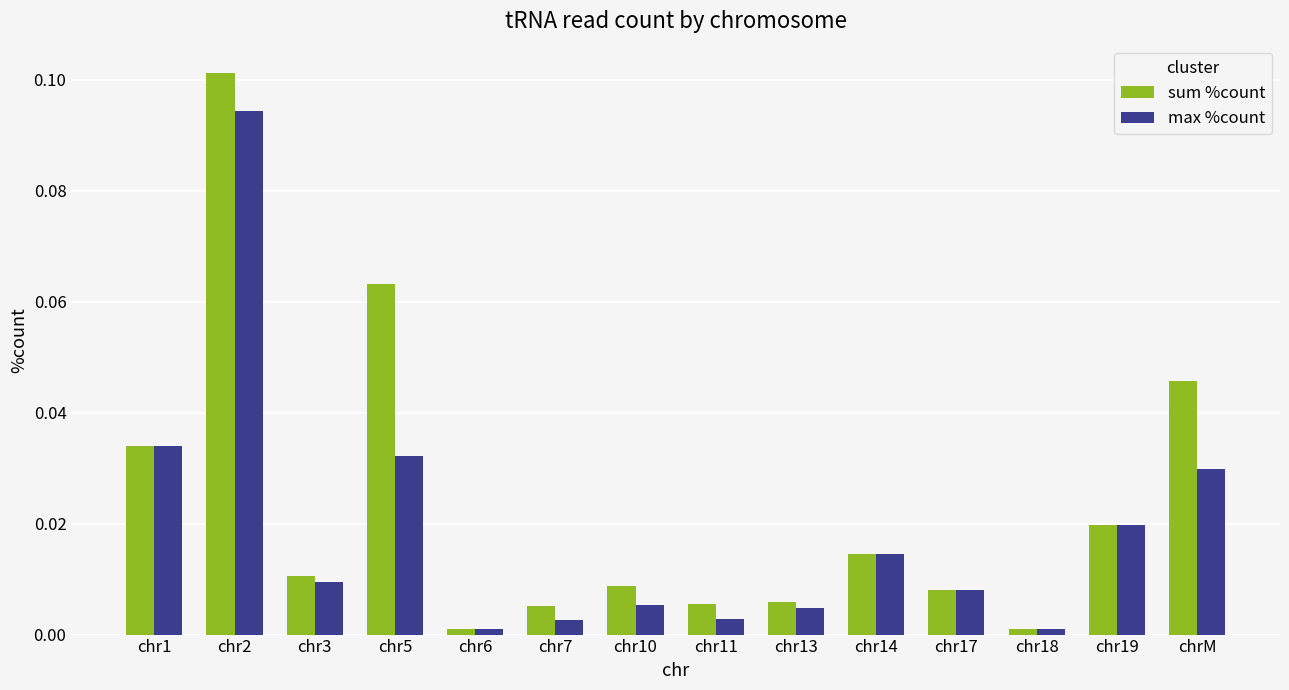

Is the value of sum %count at chr17 greater than the value of max %count at chr3?

No